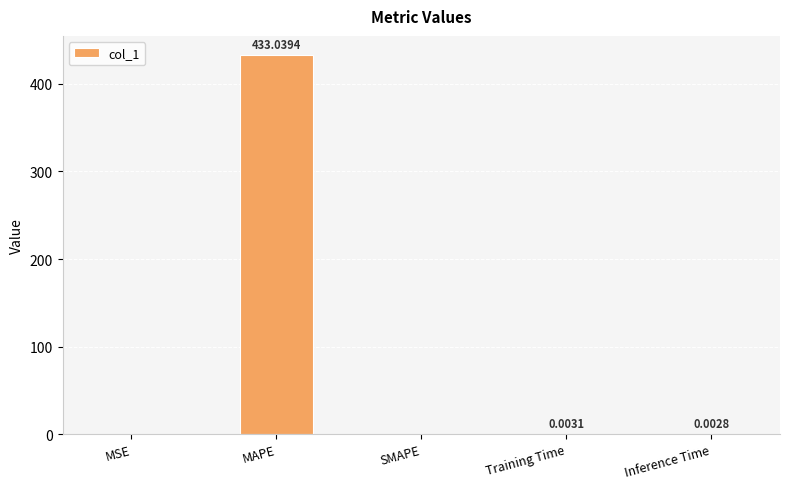

What is the sum of all values?

433.0